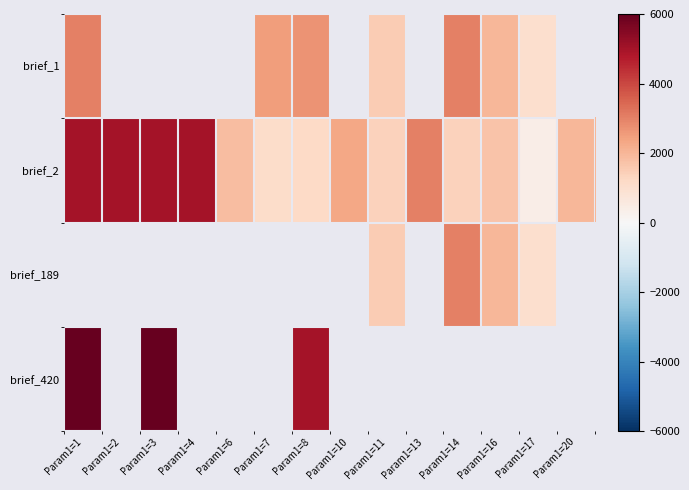

What is the highest value of the brief_1 series?

3000.0